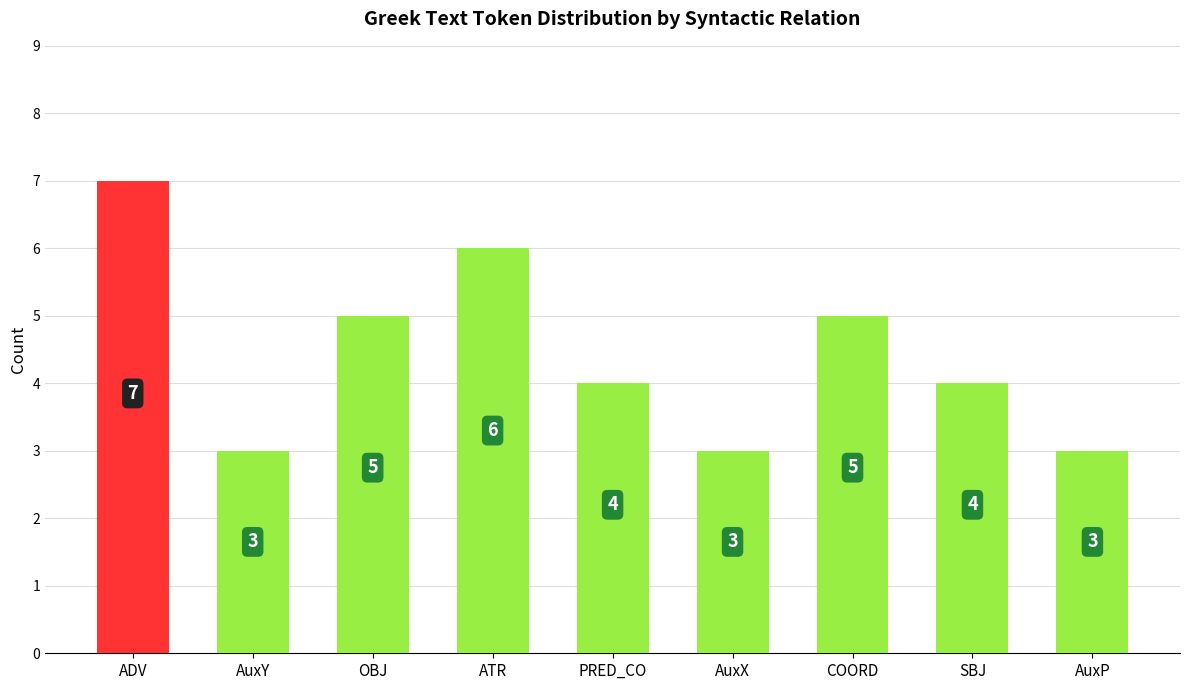

How many bars are there in total?

9